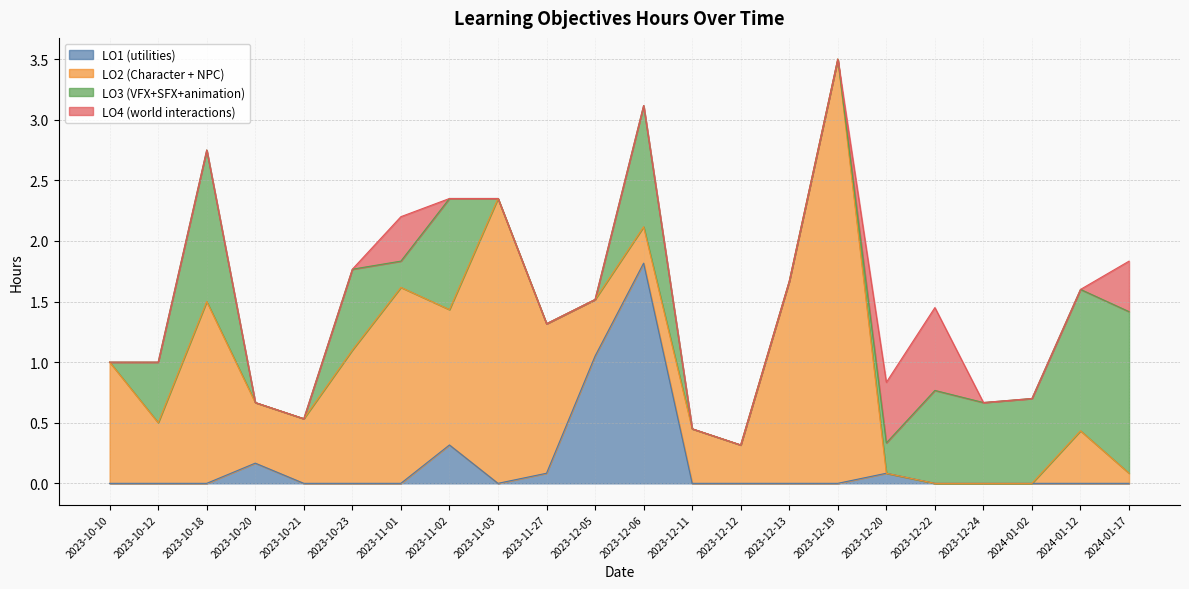

Which series has the widest spread of values?

LO2 (Character + NPC)